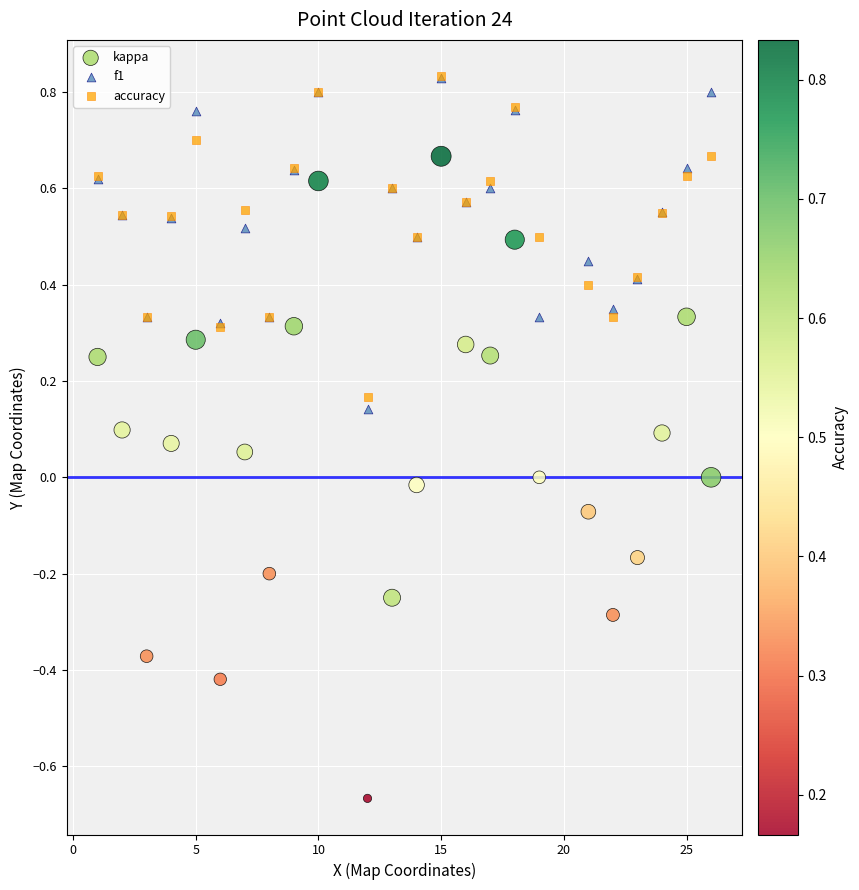

Which series has the widest spread of Y values?

kappa